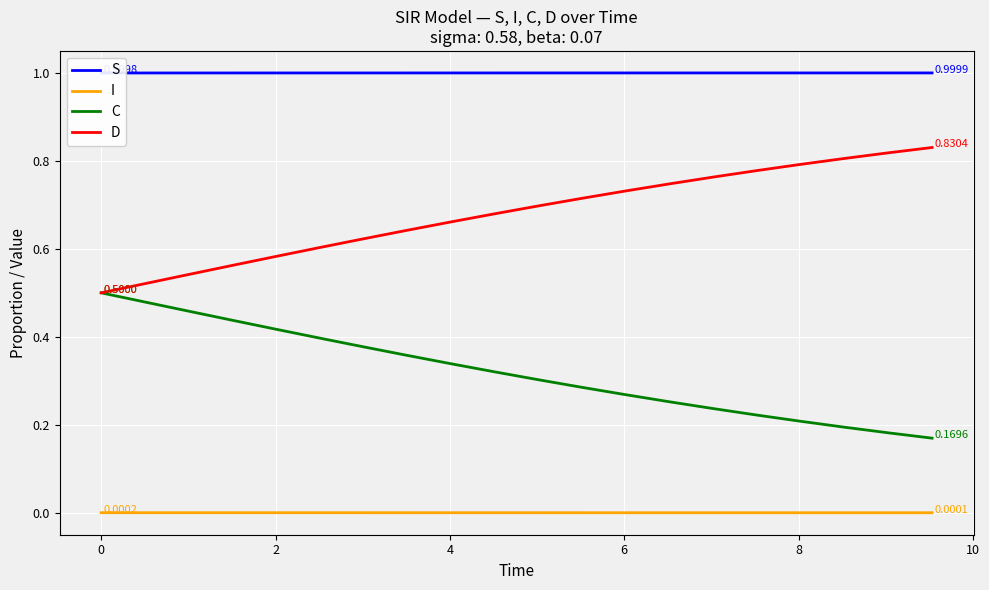

Reading left to right, extract all data points from this chart.

S: 1.0	1.0	1.0	1.0	1.0	1.0	1.0	1.0	1.0	1.0	1.0	1.0	1.0	1.0	1.0	1.0	1.0	1.0	1.0	1.0
I: 0.0	0.0	0.0	0.0	0.0	0.0	0.0	0.0	0.0	0.0	0.0	0.0	0.0	0.0	0.0	0.0	0.0	0.0	0.0	0.0
C: 0.5	0.5	0.5	0.4	0.4	0.4	0.4	0.4	0.3	0.3	0.3	0.3	0.3	0.3	0.2	0.2	0.2	0.2	0.2	0.2
D: 0.5	0.5	0.5	0.6	0.6	0.6	0.6	0.6	0.7	0.7	0.7	0.7	0.7	0.7	0.8	0.8	0.8	0.8	0.8	0.8